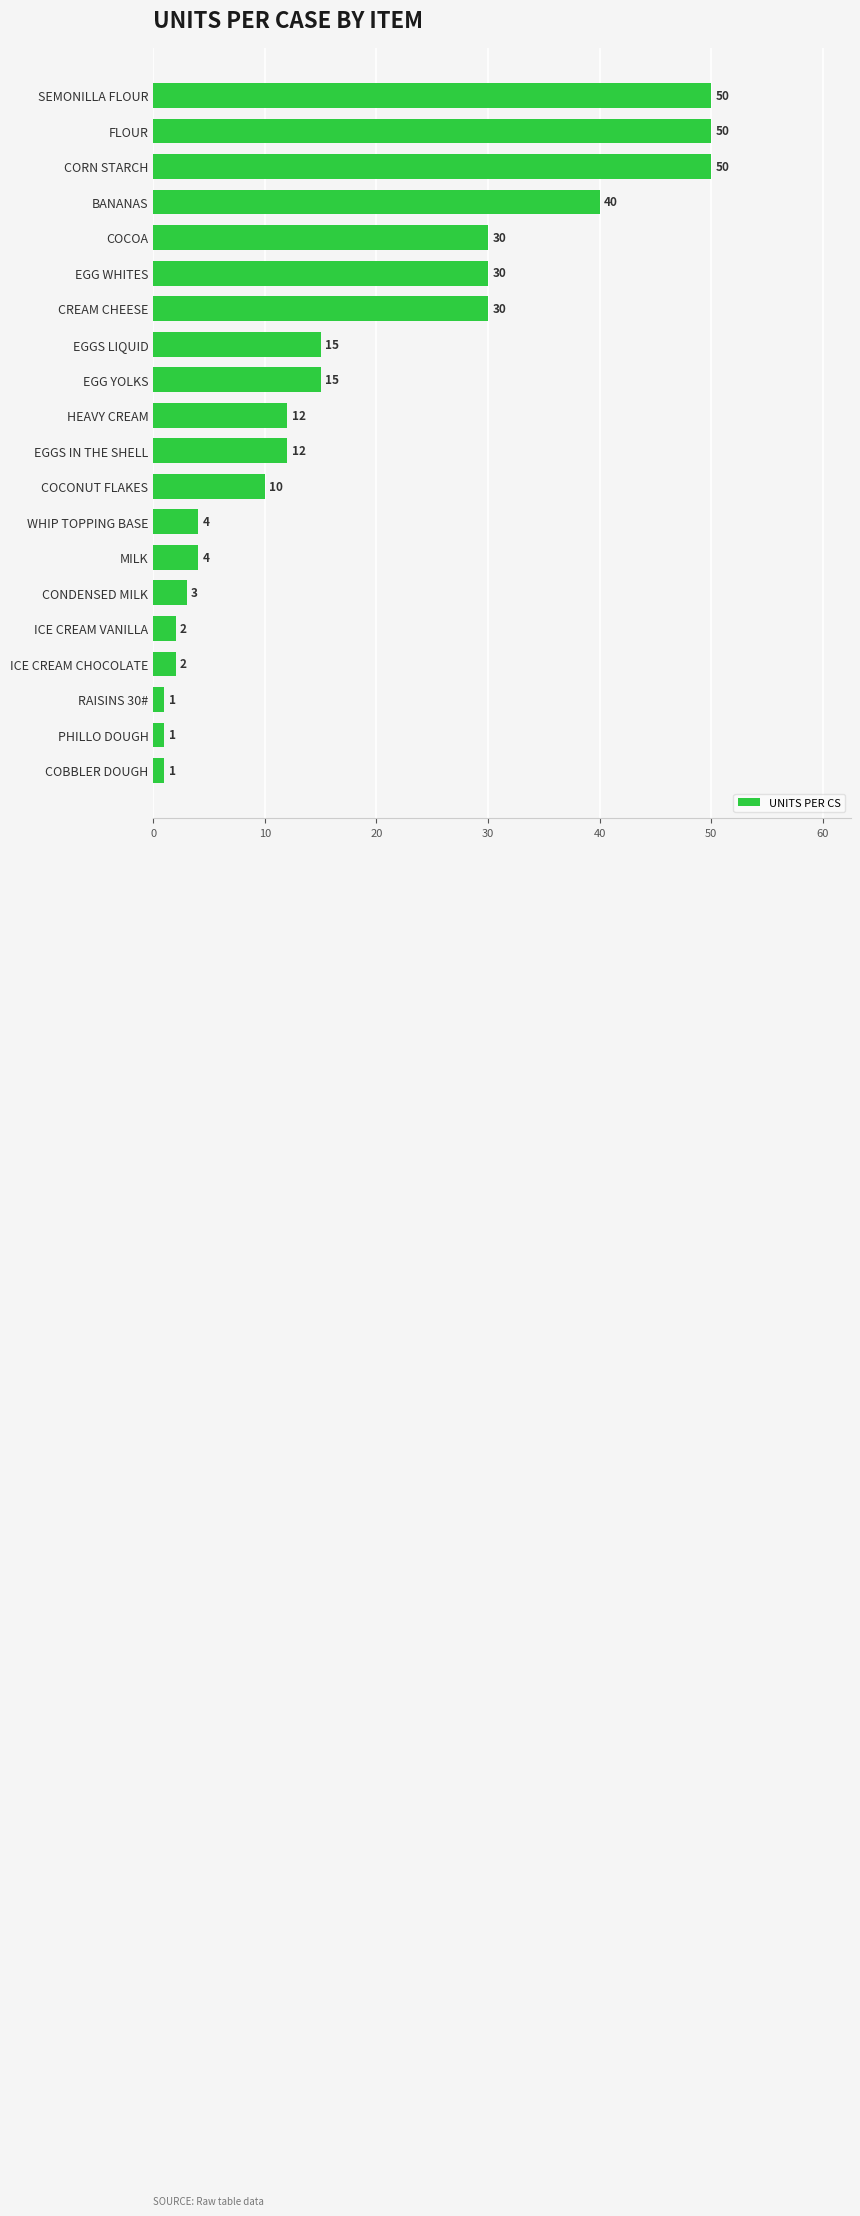

What is the difference between the maximum and minimum values?

49